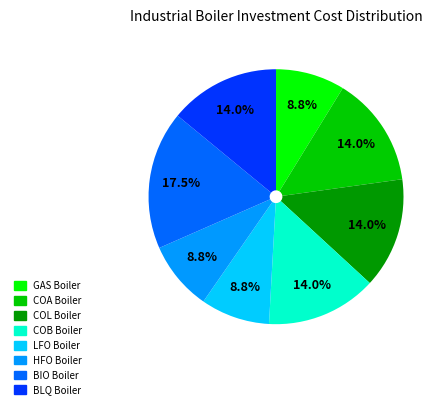

Is there a majority slice in this chart?

No